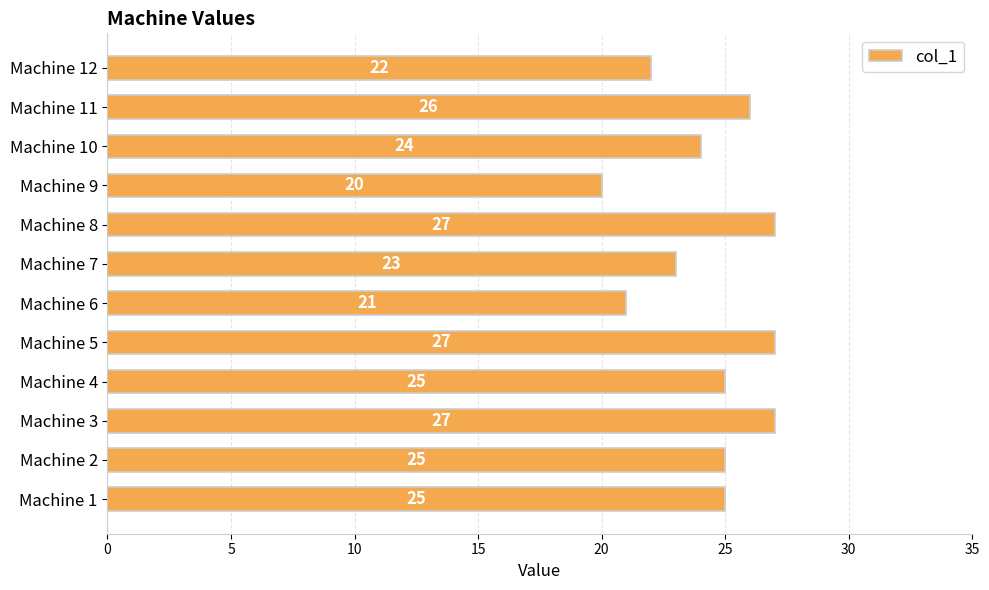

Are the bars horizontal?

Yes